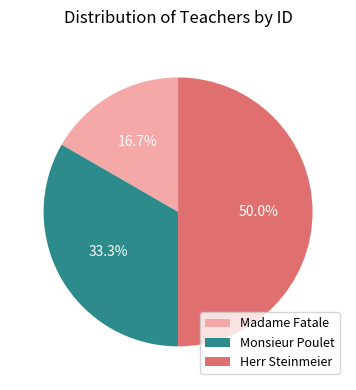

To the nearest percent, what is the combined percentage of Herr Steinmeier and Madame Fatale?

67%